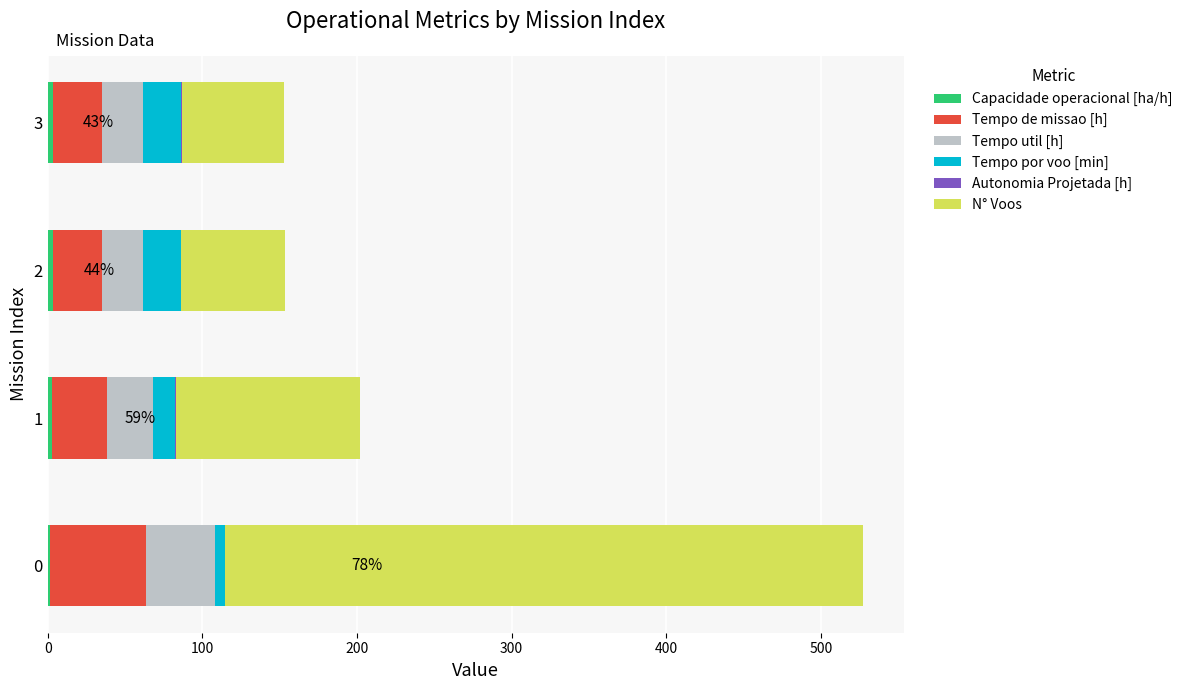

Count the number of data series in this chart.

6